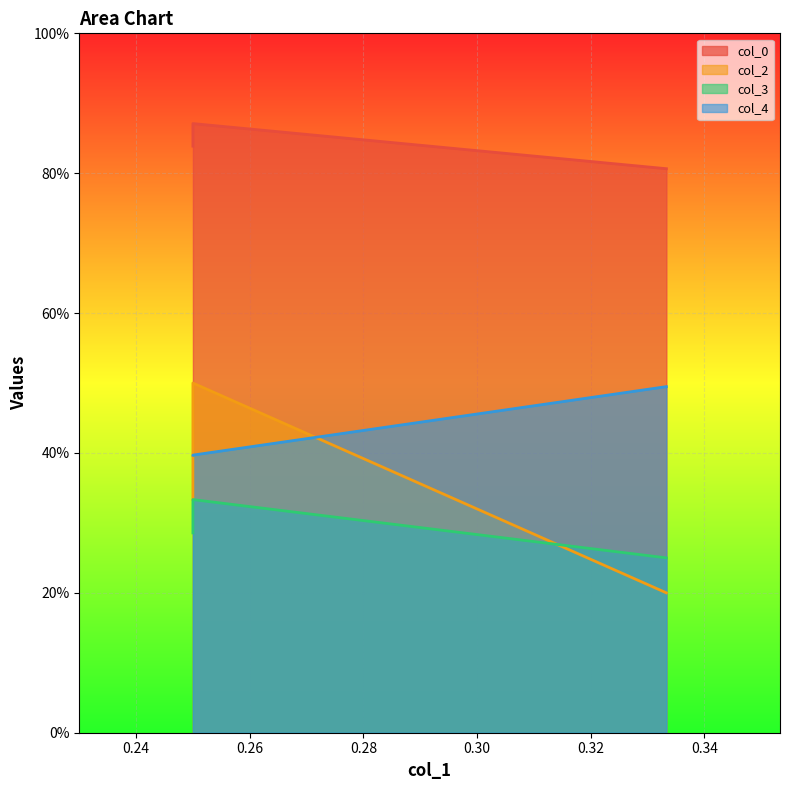

Count the number of data series in this chart.

4